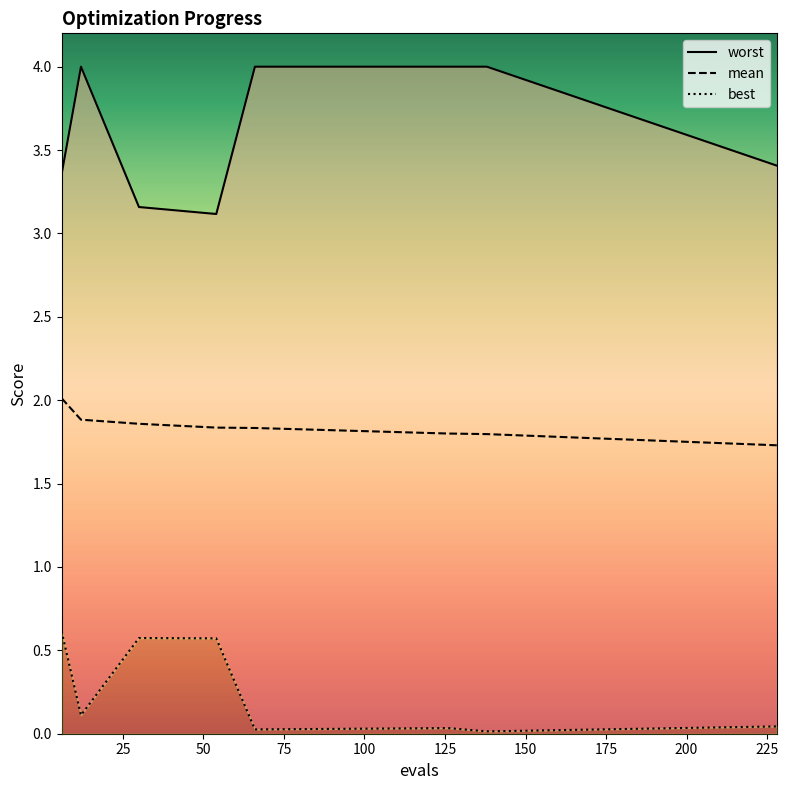

Reading left to right, list all the values displayed in this chart.

worst: 3.4	4.0	3.2	3.1	4.0	4.0	4.0	3.4
mean: 2.0	1.9	1.9	1.8	1.8	1.8	1.8	1.7
best: 0.6	0.1	0.6	0.6	0.0	0.0	0.0	0.0